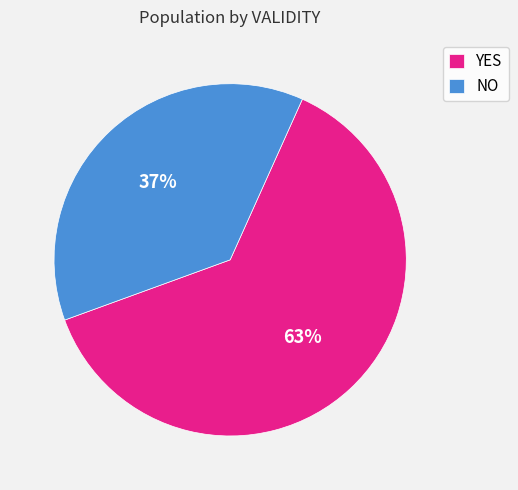

True or false: YES accounts for 19% of the total.

False